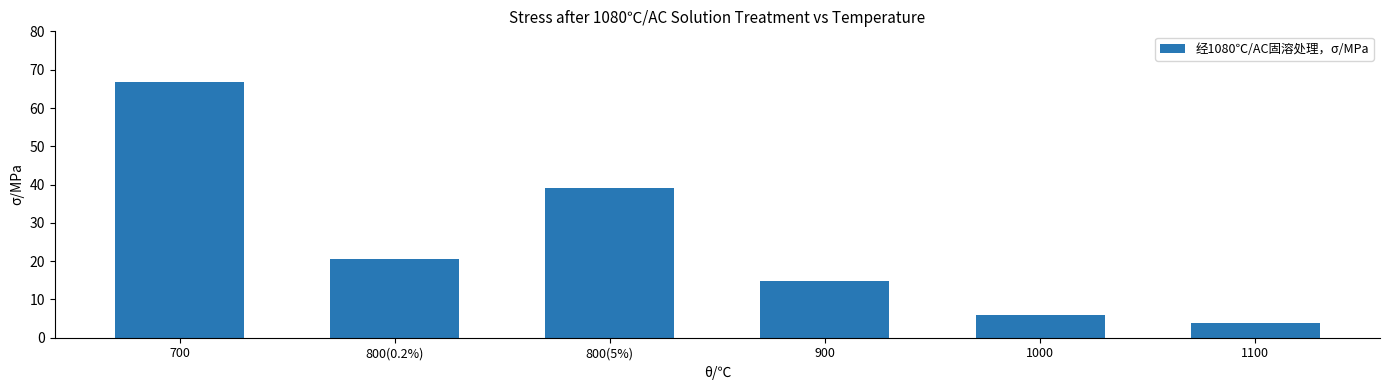

True or false: the data shows 3.8 at 900.

False